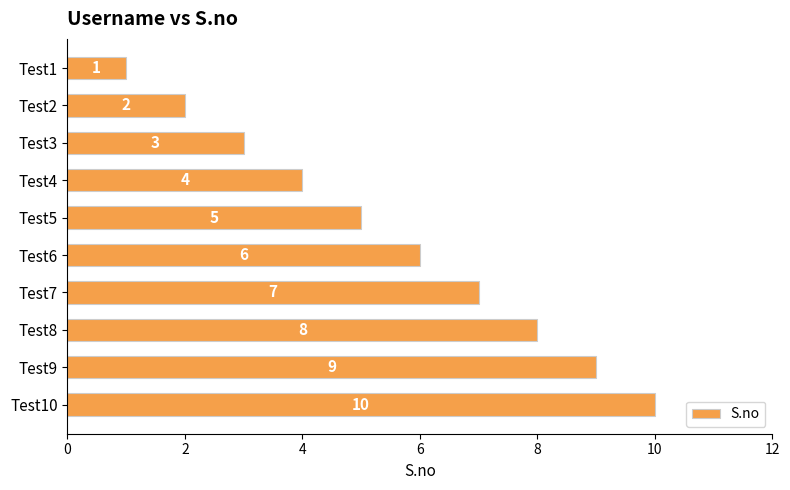

Read the value at Test10.

10